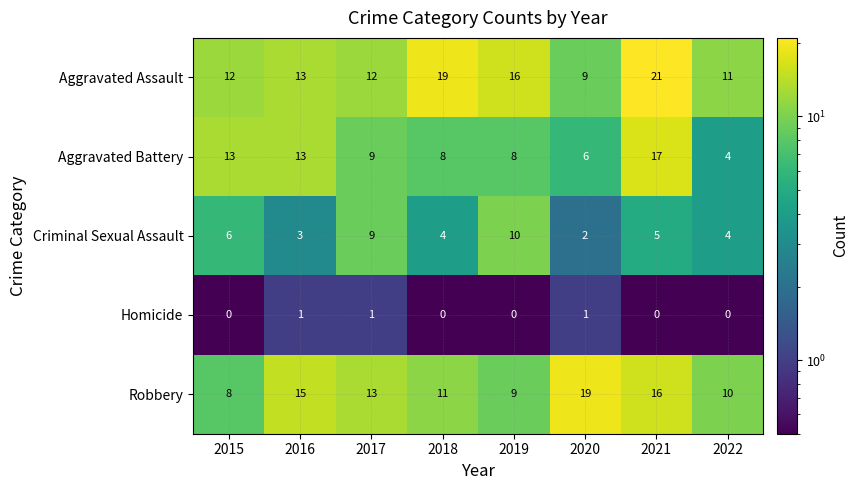

What is the average value of the Aggravated Battery series?

10